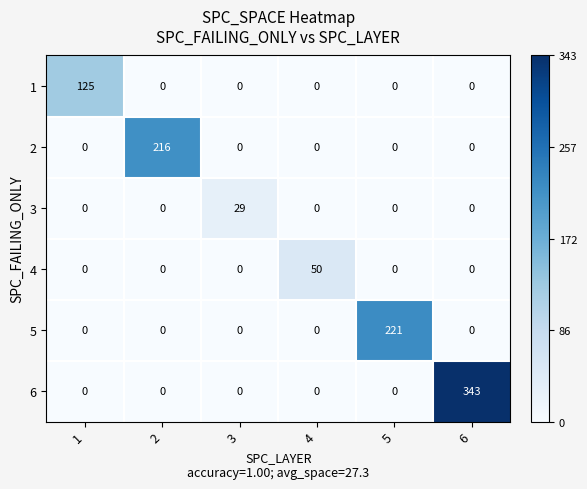

The 6 series shows 0 at 5. True or false?

True